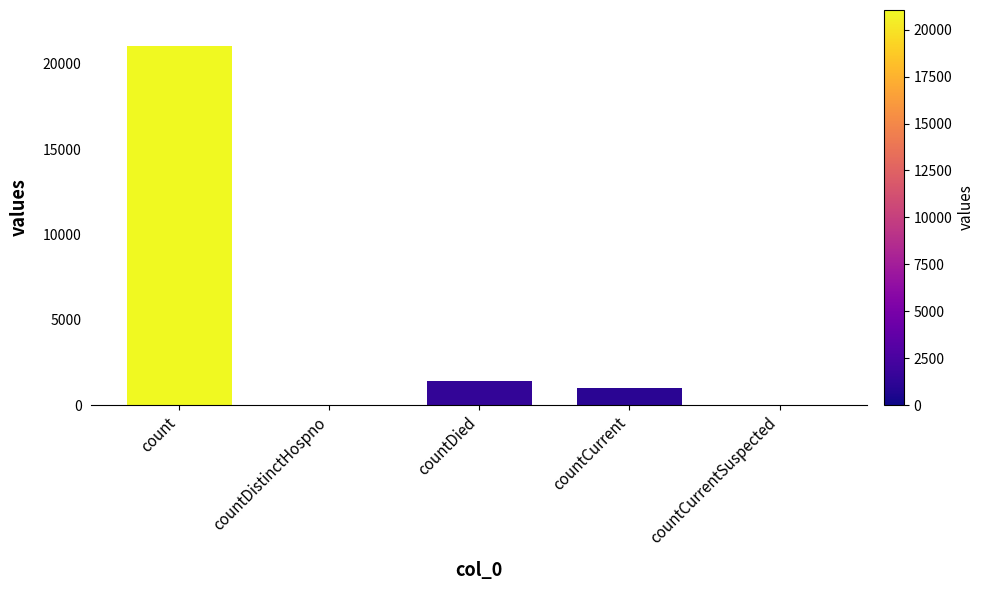

What is the greatest value displayed?

21050